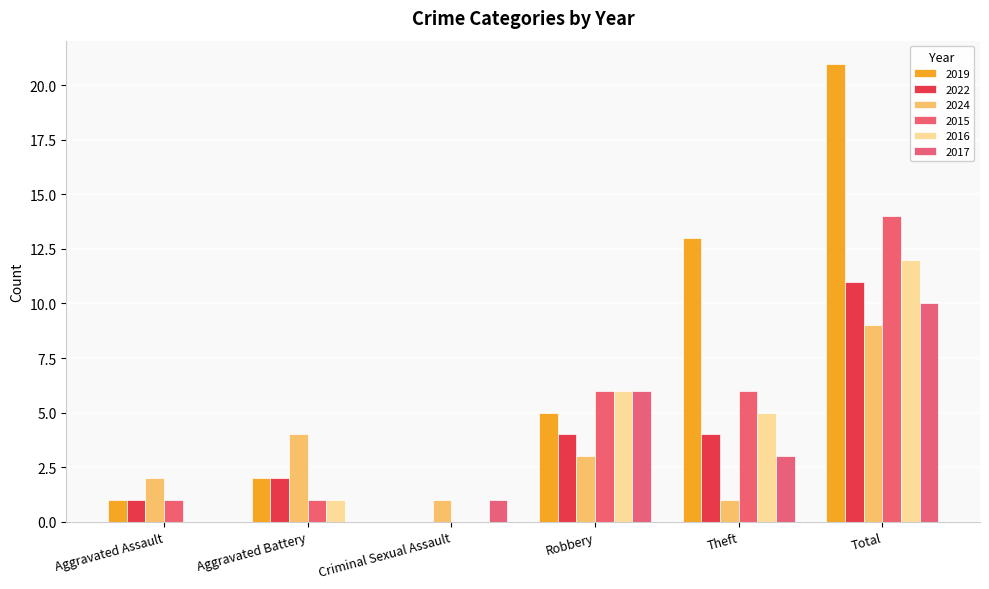

What are all the series names shown in the legend?

2019, 2022, 2024, 2015, 2016, 2017